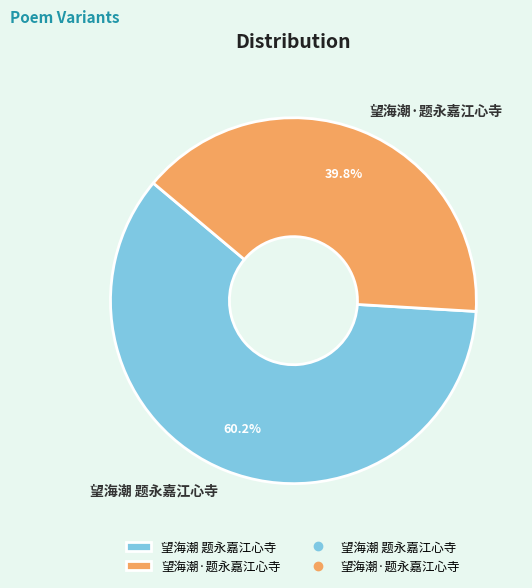

To the nearest percent, what percentage of the pie is 望海潮 题永嘉江心寺?

60%